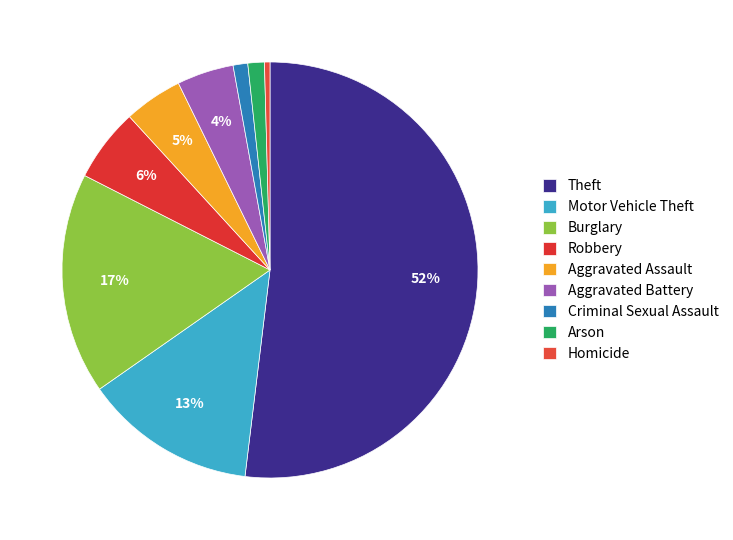

Which category accounts for the majority?

Theft